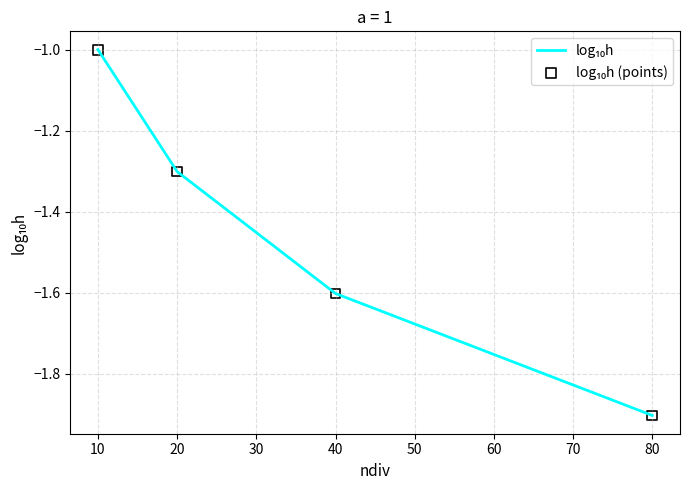

What value does the data have at 10?

-1.0